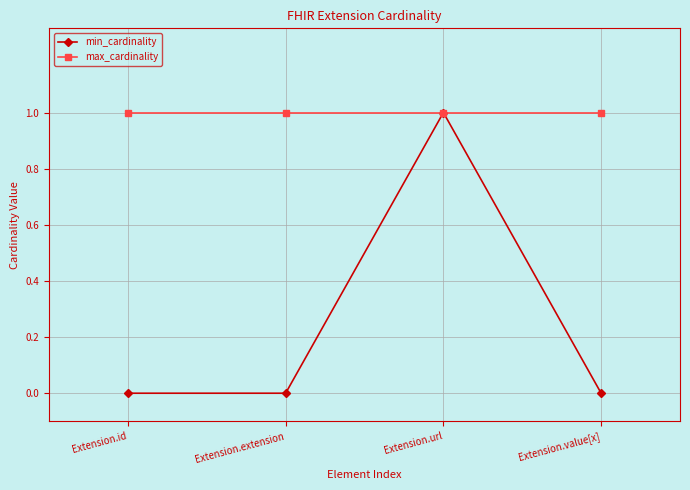

Which series has the widest spread of values?

min_cardinality